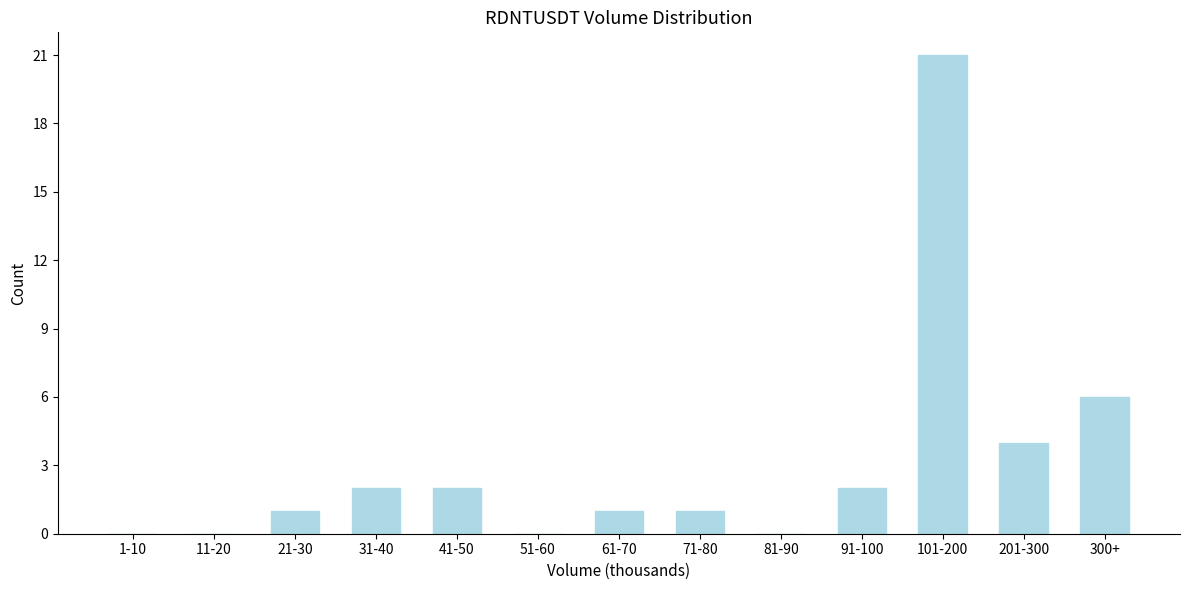

Reading left to right, list all the values displayed in this chart.

1-10=0	11-20=0	21-30=1	31-40=2	41-50=2	51-60=0	61-70=1	71-80=1	81-90=0	91-100=2	101-200=21	201-300=4	300+=6